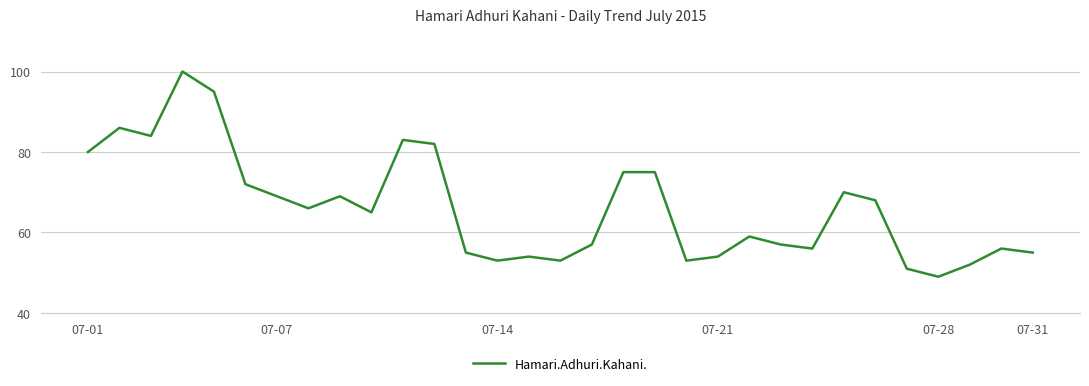

What is the smallest value displayed?

49